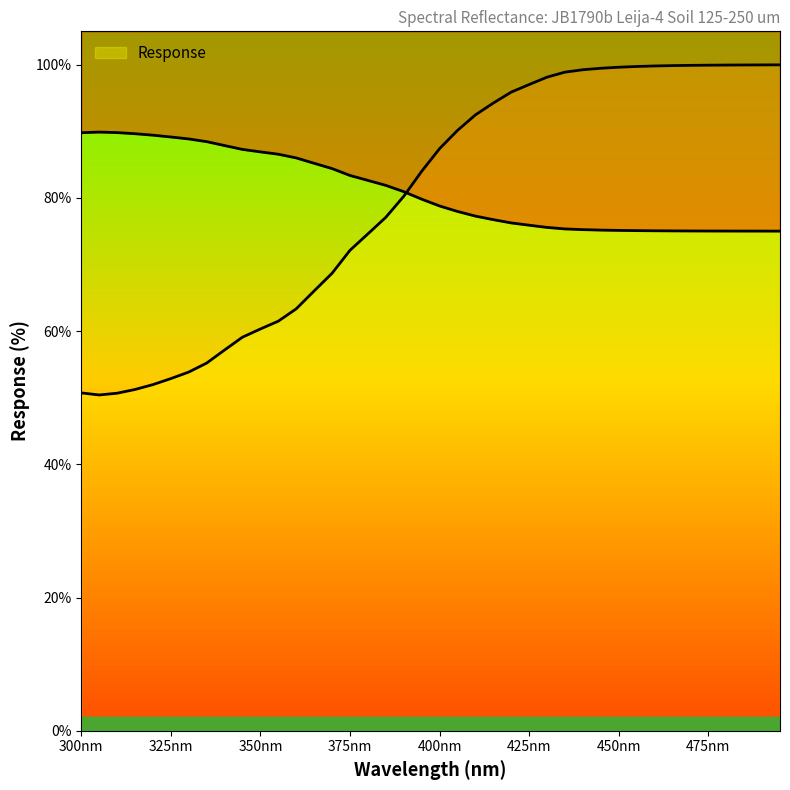

Reading left to right, transcribe all the data shown in this chart.

50.7	50.4	50.7	51.2	52.0	52.9	53.8	55.2	57.2	59.1	60.3	61.5	63.3	66.0	68.7	72.1	74.6	77.1	80.2	84.0	87.4	90.1	92.5	94.2	95.9	97.0	98.1	98.9	99.2	99.5	99.6	99.7	99.8	99.9	99.9	99.9	99.9	100.0	100.0	100.0